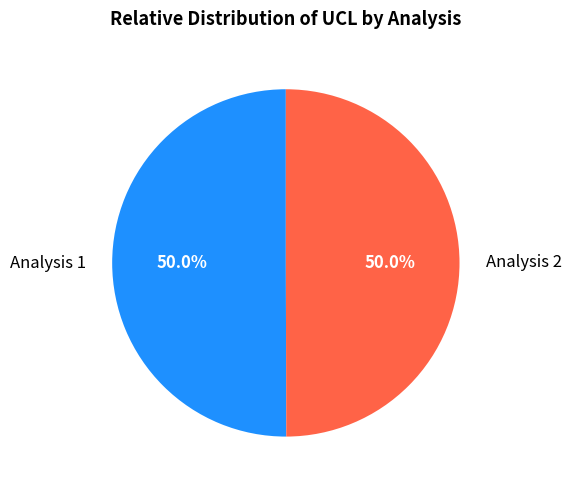

Is the sum of Analysis 1 and Analysis 2 greater than half?

Yes